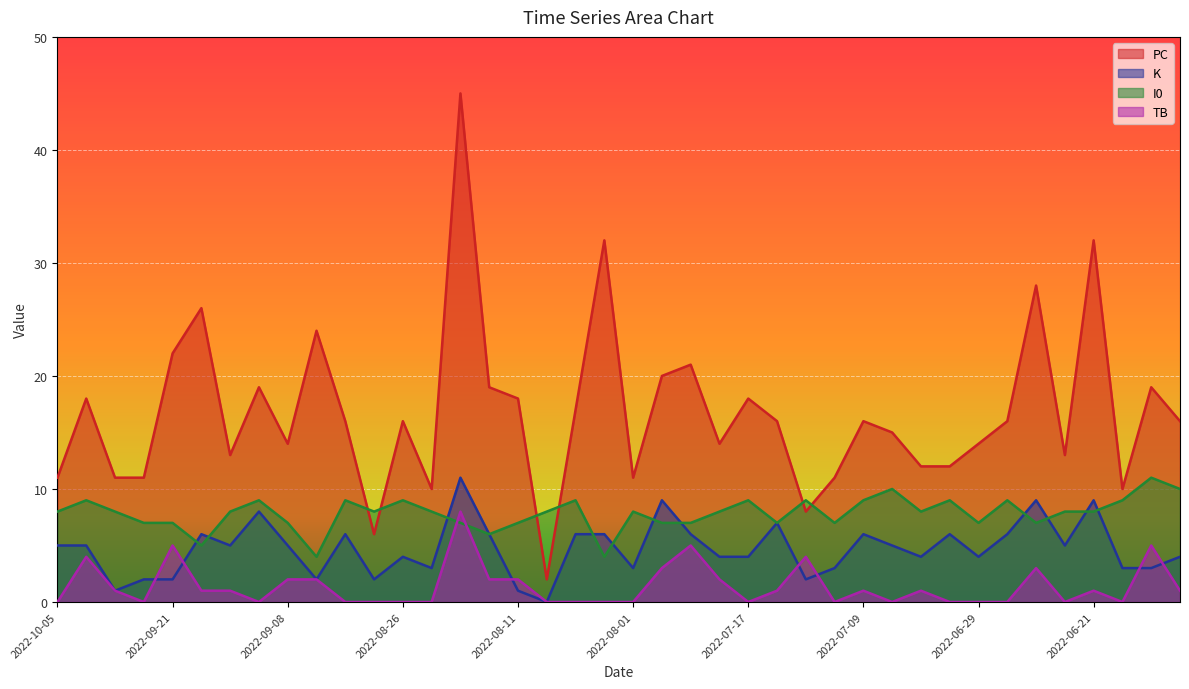

Rank the categories by PC value from lowest to highest.

2022-08-10, 2022-08-27, 2022-07-14, 2022-08-22, 2022-06-15, 2022-10-05, 2022-09-28, 2022-09-24, 2022-08-01, 2022-07-12, 2022-07-05, 2022-07-03, 2022-09-14, 2022-06-23, 2022-09-08, 2022-07-22, 2022-06-29, 2022-07-06, 2022-08-30, 2022-08-26, 2022-07-16, 2022-07-09, 2022-06-28, 2022-06-11, 2022-08-07, 2022-10-04, 2022-08-11, 2022-07-17, 2022-09-10, 2022-08-16, 2022-06-12, 2022-07-27, 2022-07-23, 2022-09-21, 2022-09-07, 2022-09-18, 2022-06-25, 2022-08-06, 2022-06-21, 2022-08-18